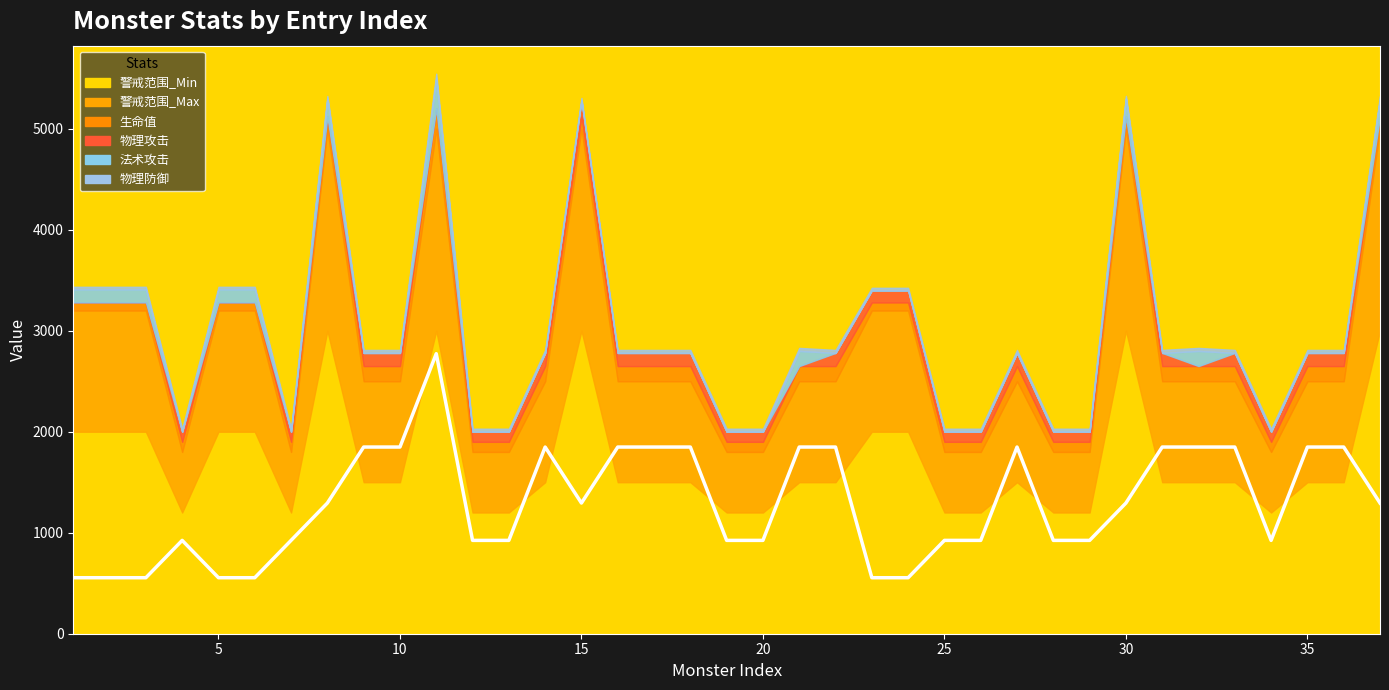

True or false: 法术攻击 has more than 0 points higher than both neighbors.

True